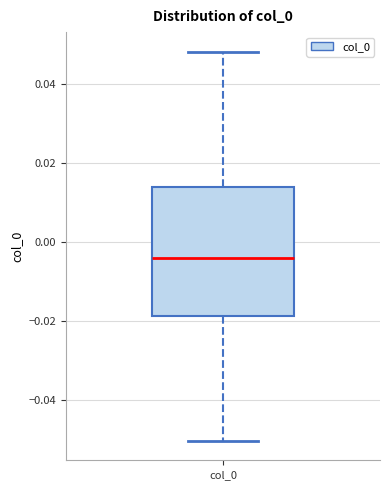

Read this box plot against the y-axis: the position of the median line, the range covered by the box, and the ends of both whiskers. The values are not printed on the chart, so give them approximately, as read against the axis.

median -0.004, box -0.018 to 0.014, whiskers -0.050 to 0.048